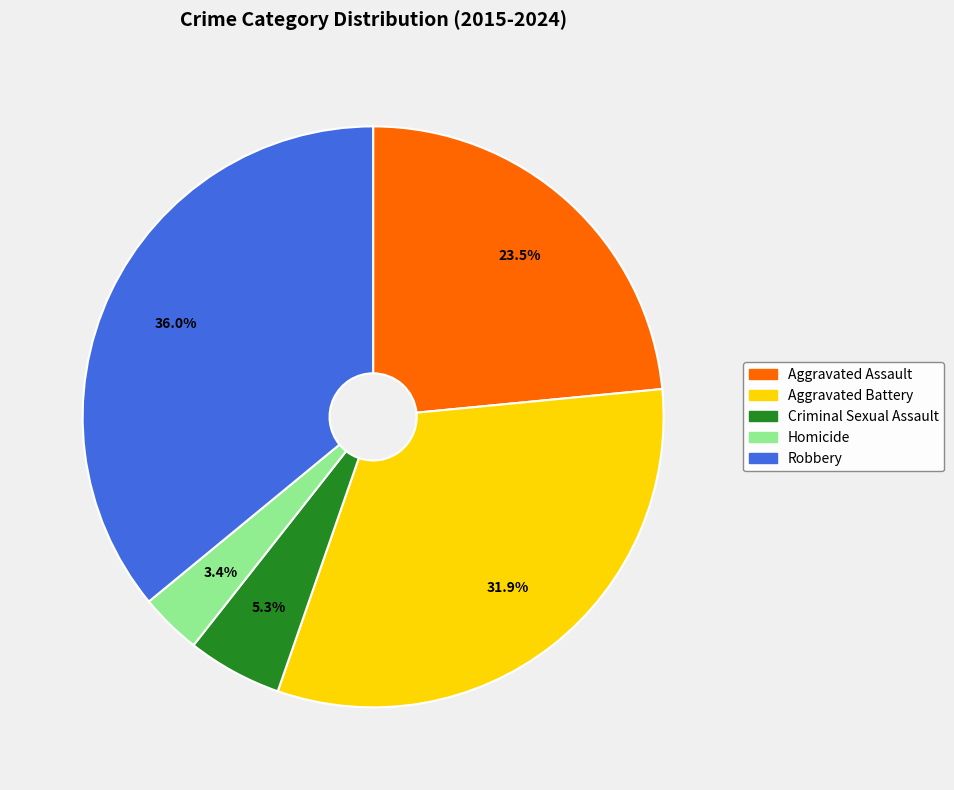

How many segments does this pie chart have?

5